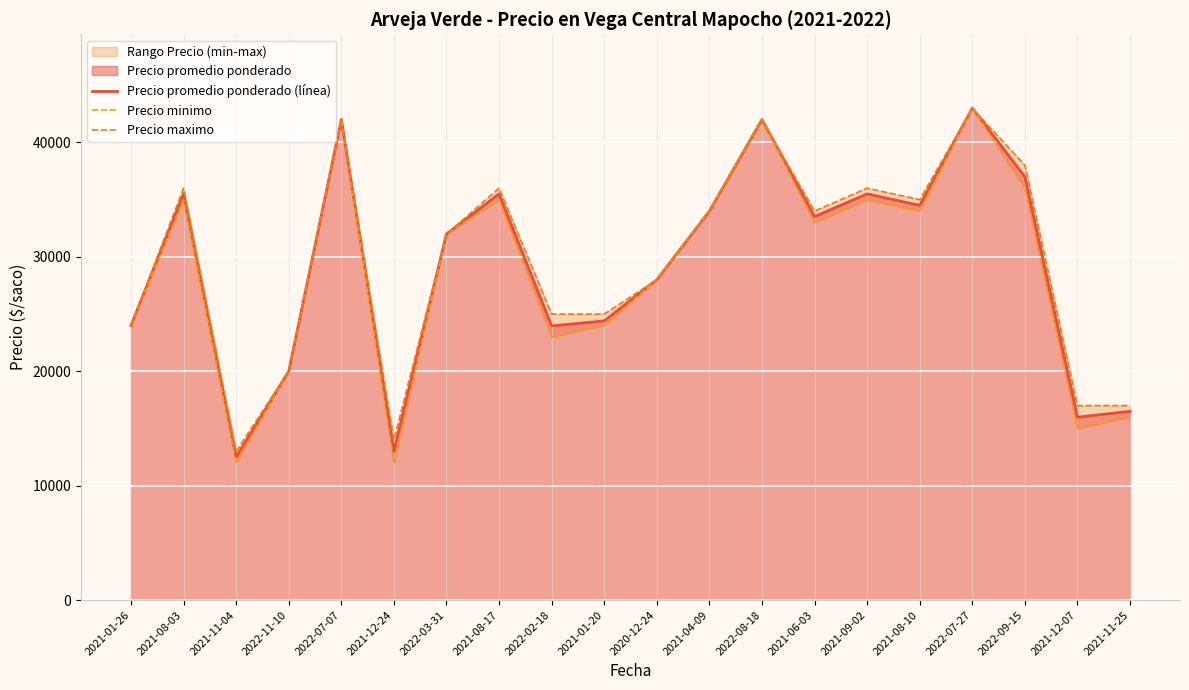

What is the sum of all Precio minimo values?

575000